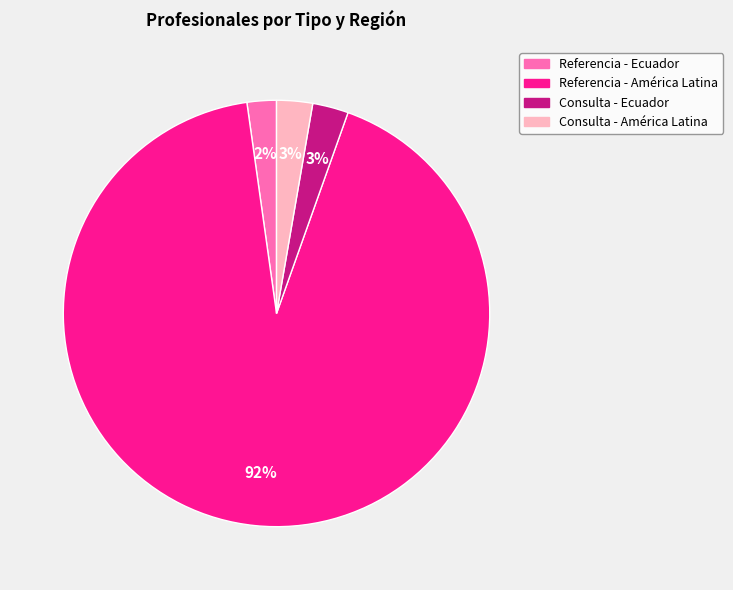

To the nearest percent, what percentage of the pie is Referencia - América Latina?

92%